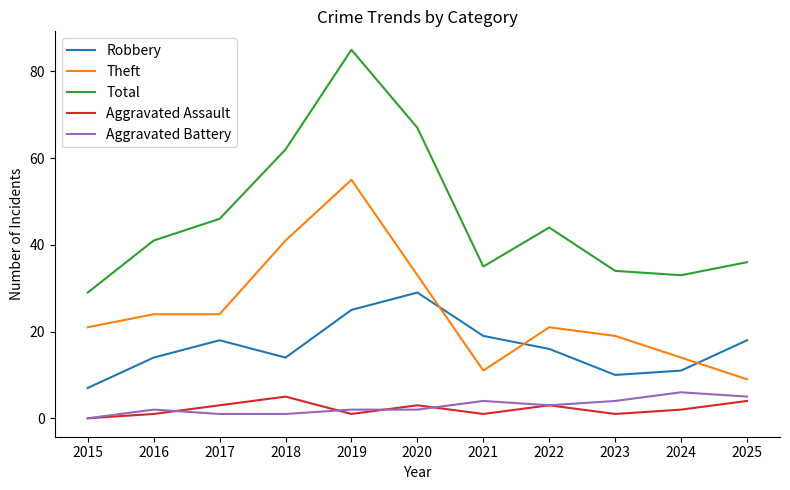

Where is the first local minimum for Robbery?

2018